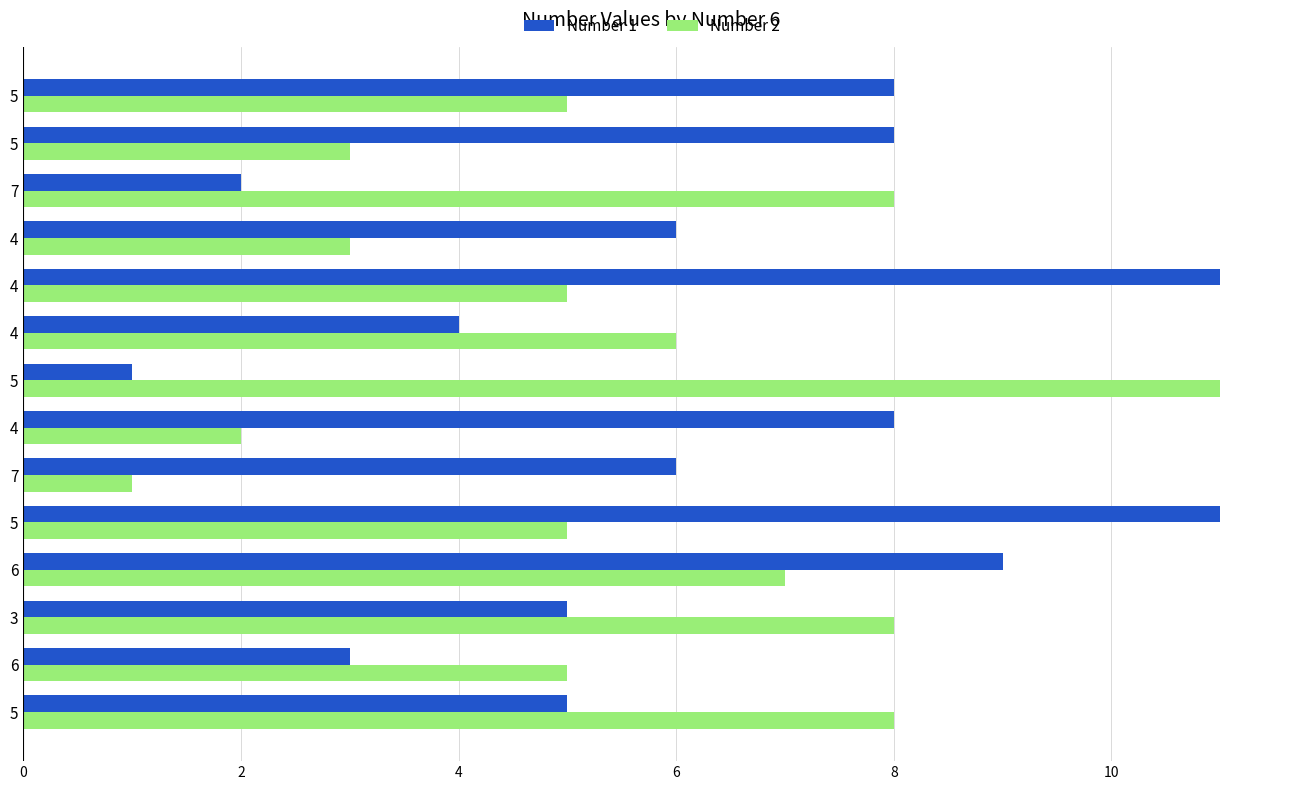

Rank the series by their maximum value, from highest to lowest.

Number 1, Number 2